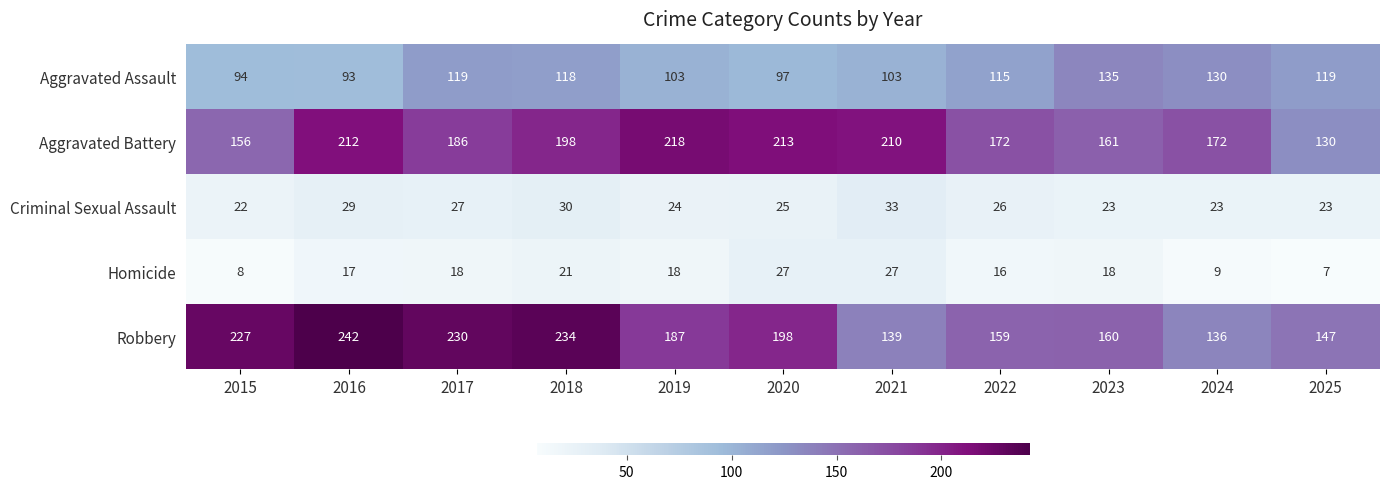

Which category has the highest value across all series?

2016